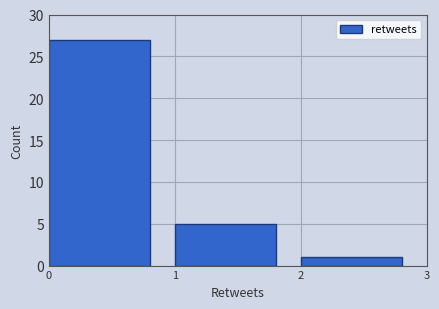

How tall is the bar that spans 2 to 3 on the x-axis? The values are not printed on the chart, so give them approximately, as read against the axis.

1